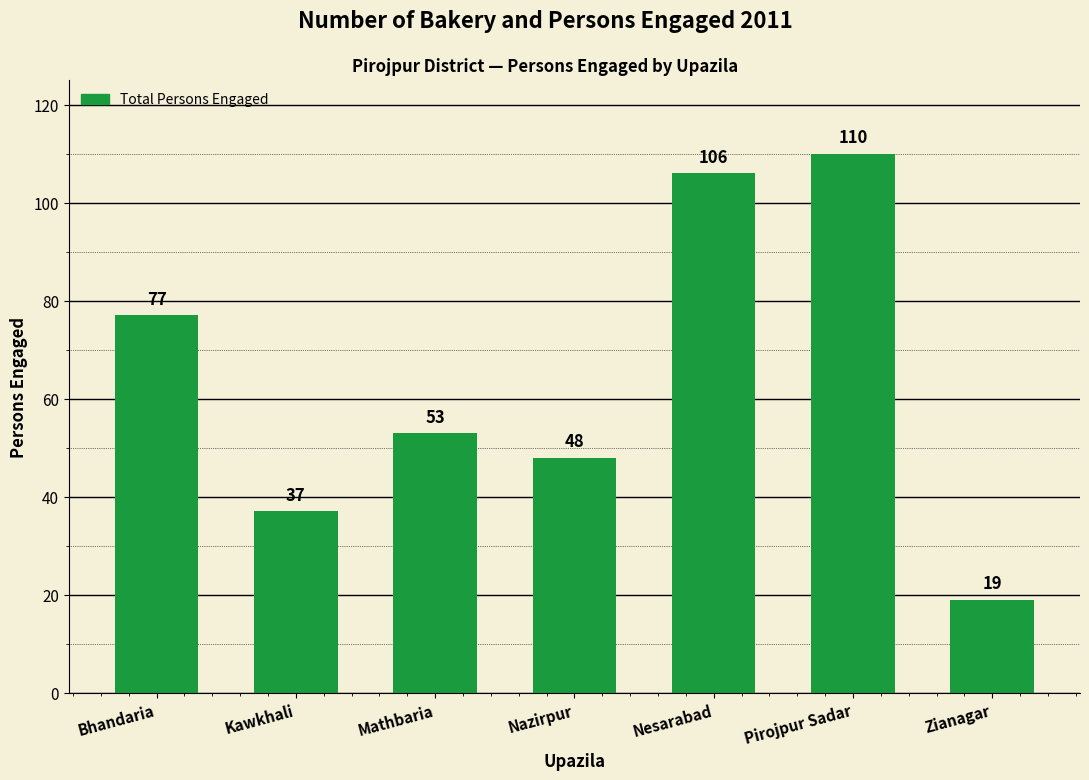

Reading left to right, what are all the values shown in this chart?

Bhandaria=77	Kawkhali=37	Mathbaria=53	Nazirpur=48	Nesarabad=106	Pirojpur Sadar=110	Zianagar=19